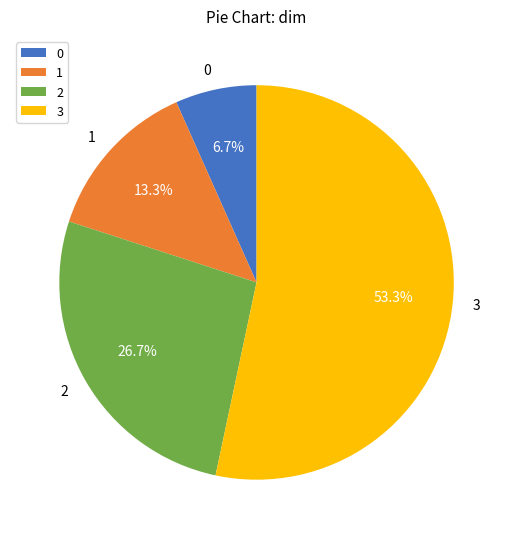

Count the number of slices in the pie.

4